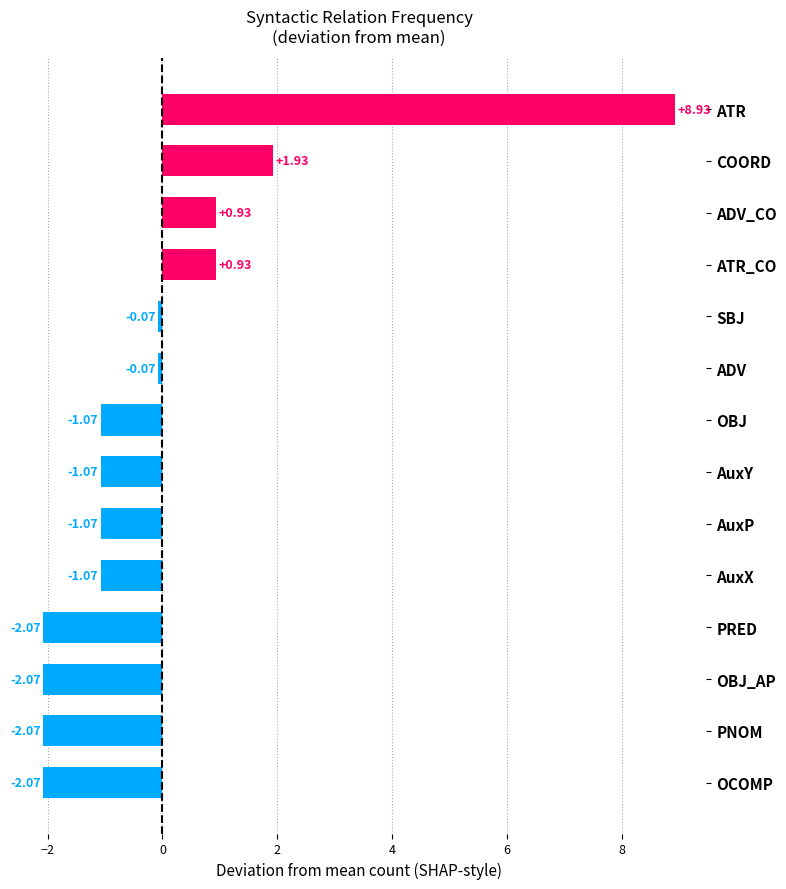

What is the label of the 11th bar from the bottom?

ATR_CO